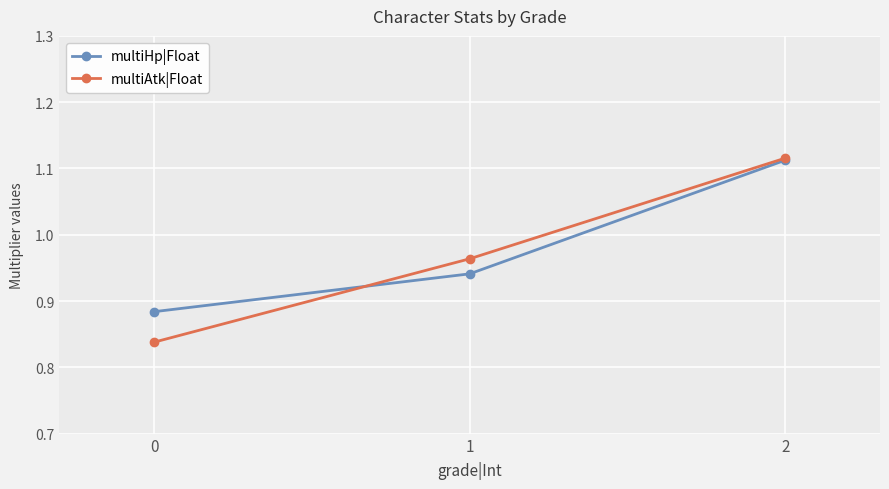

List the series in order of their overall mean, lowest first.

multiAtk|Float, multiHp|Float